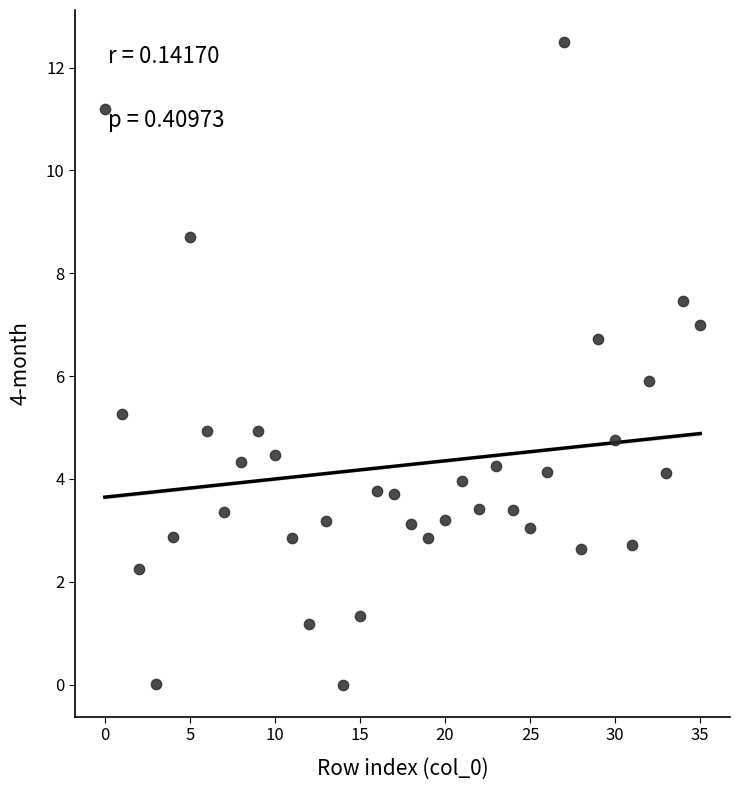

What is the range of Y values (max minus min)?

12.5